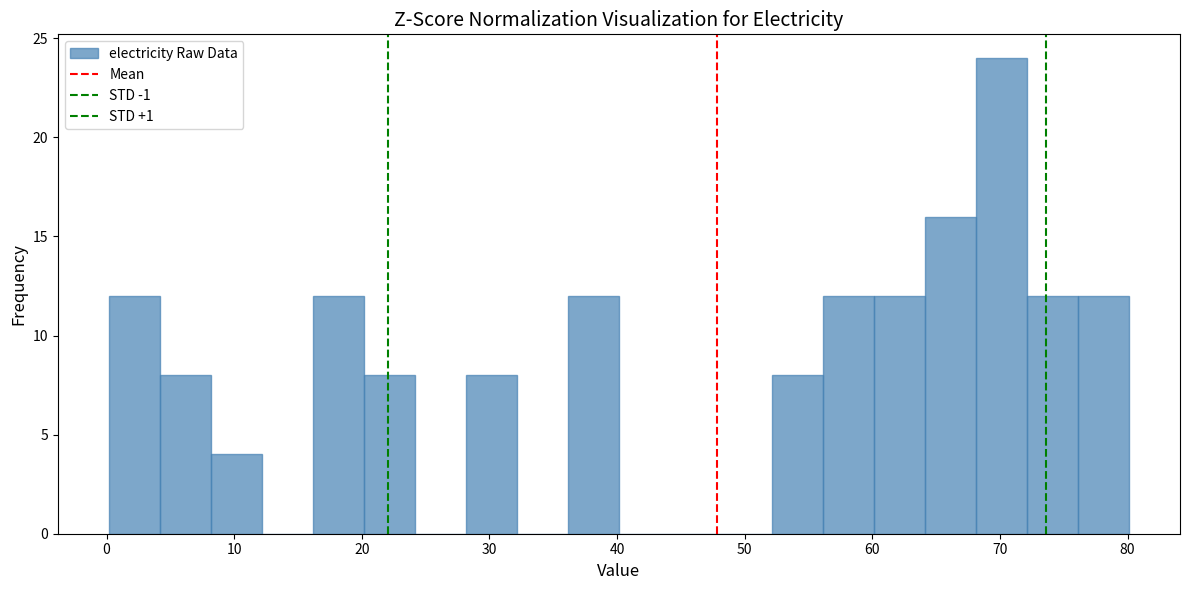

Read against the x-axis, roughly where is the centre of the tallest bar?

70